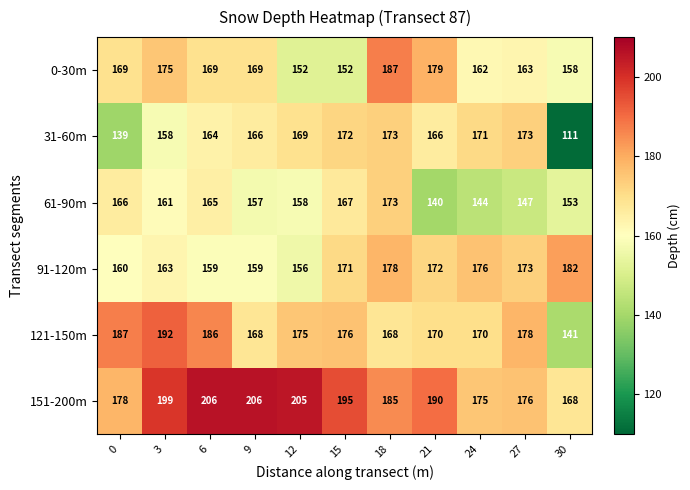

At which category is the sum across all series the highest?

18